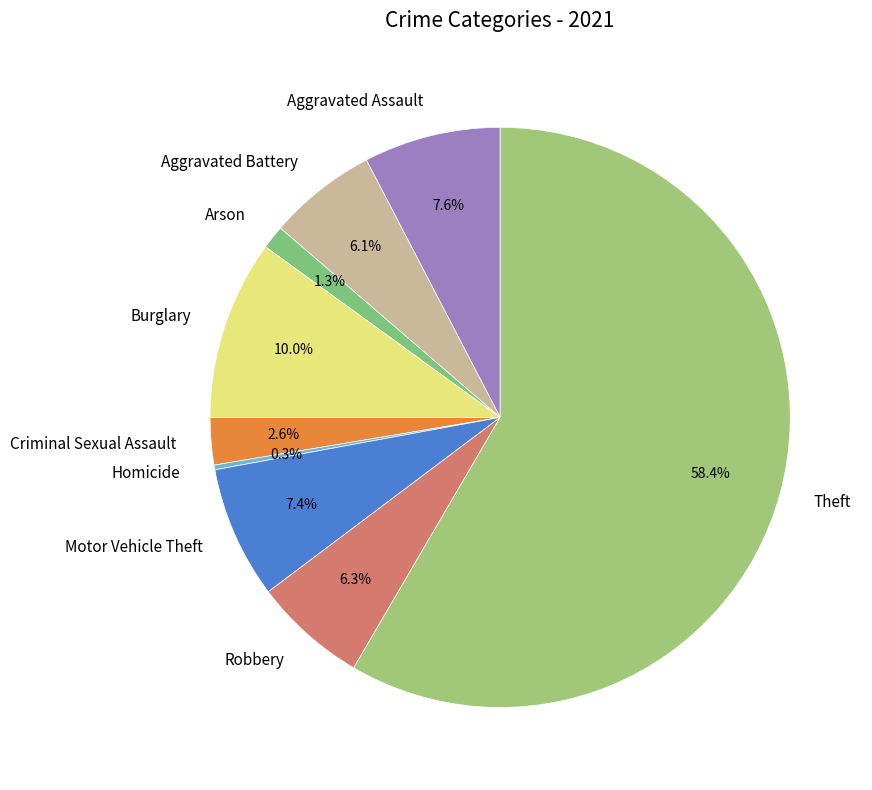

Which category accounts for the majority?

Theft